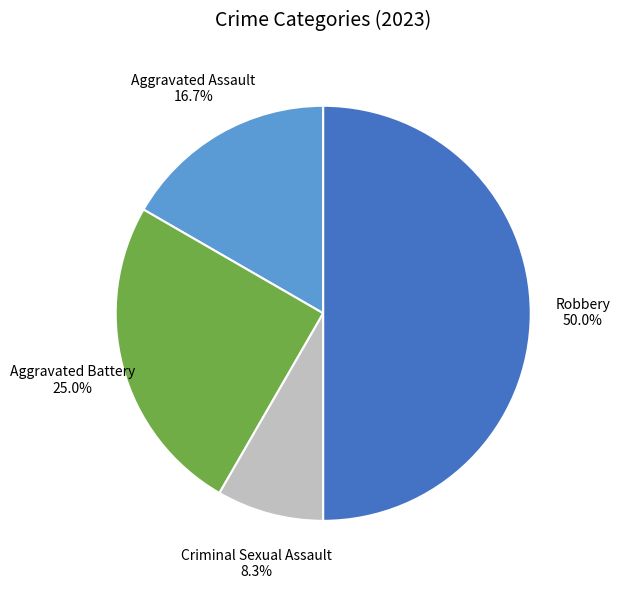

Combined, what portion of the pie is Criminal Sexual Assault and Aggravated Battery?

33.3%